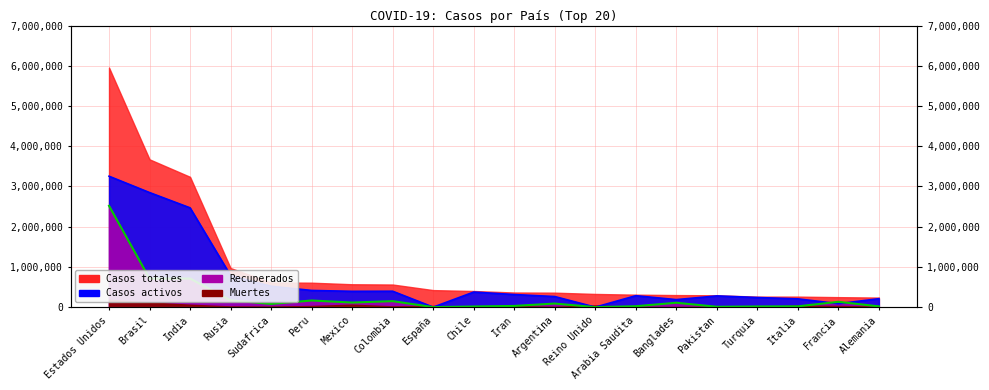

How many positive values does the Recuperados series have?

18